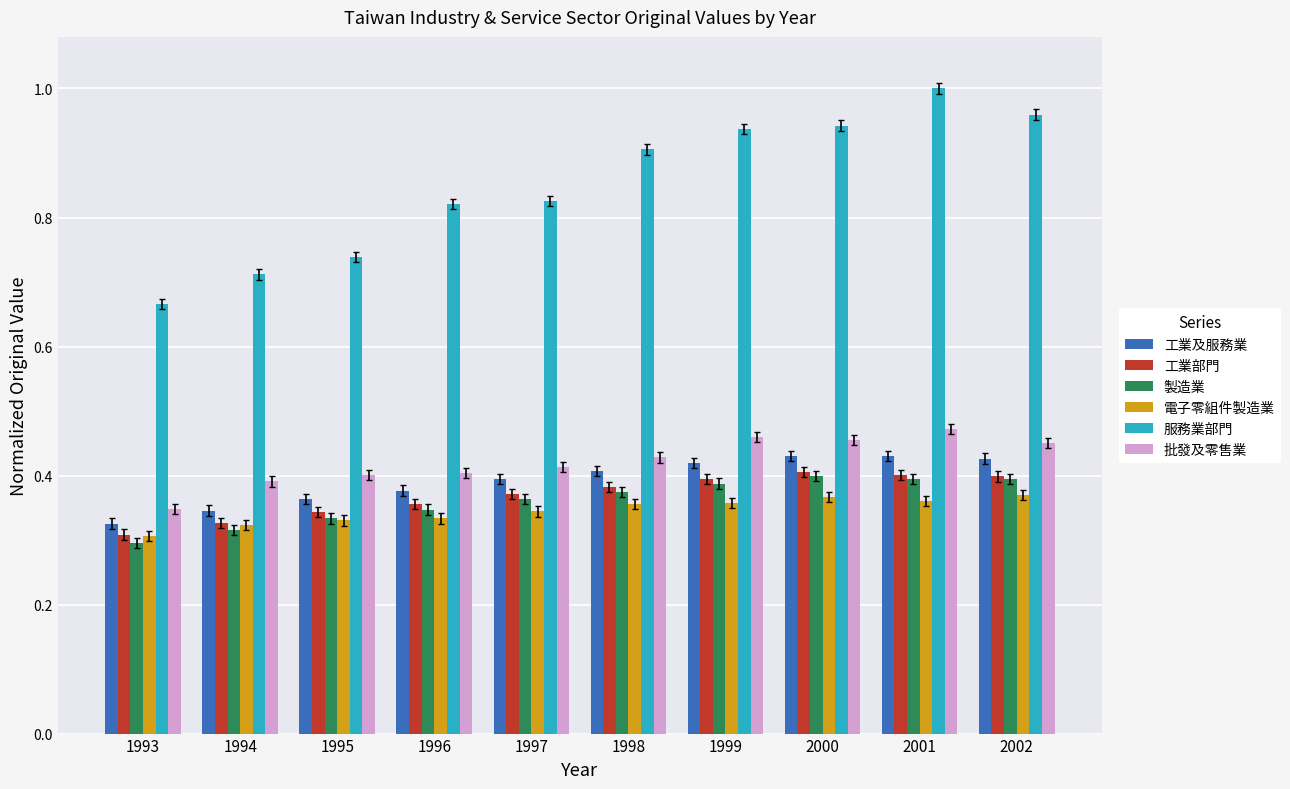

Which series has the widest spread of values?

服務業部門